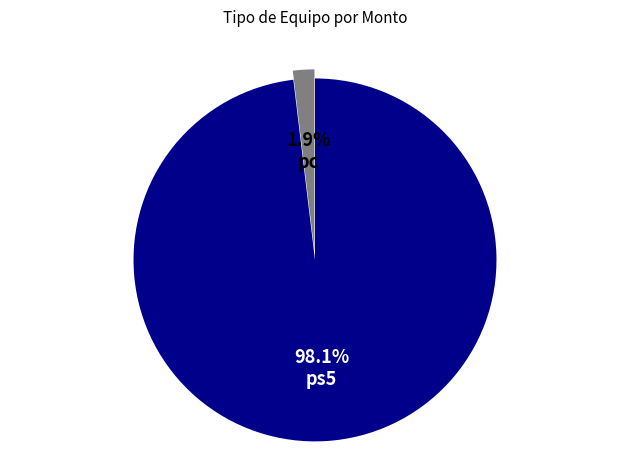

Do pc and ps5 together represent more than half of the pie?

Yes